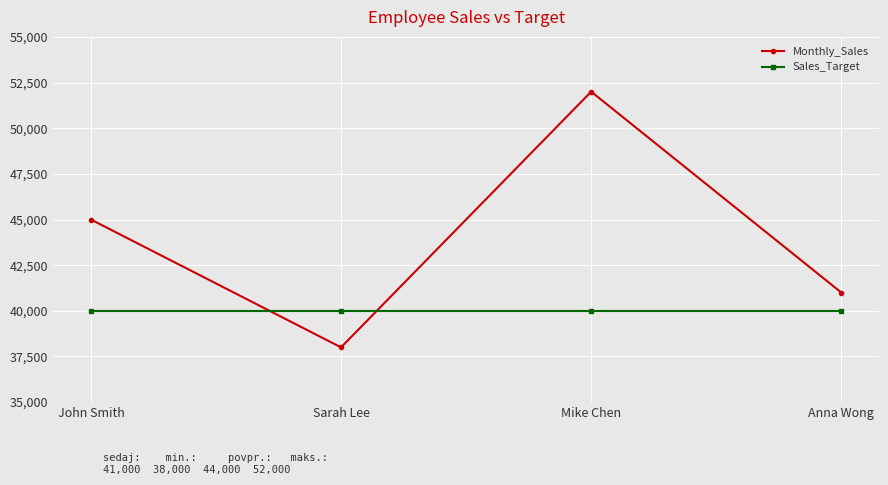

What is the sum of all Sales_Target values?

160000